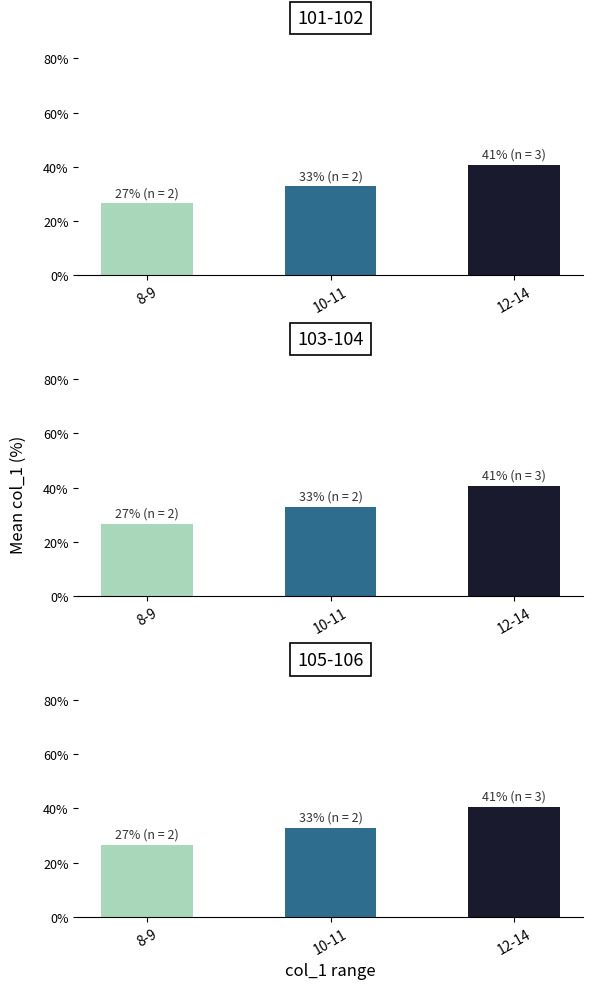

What is the average value of the panel_103-104 series?

33.3